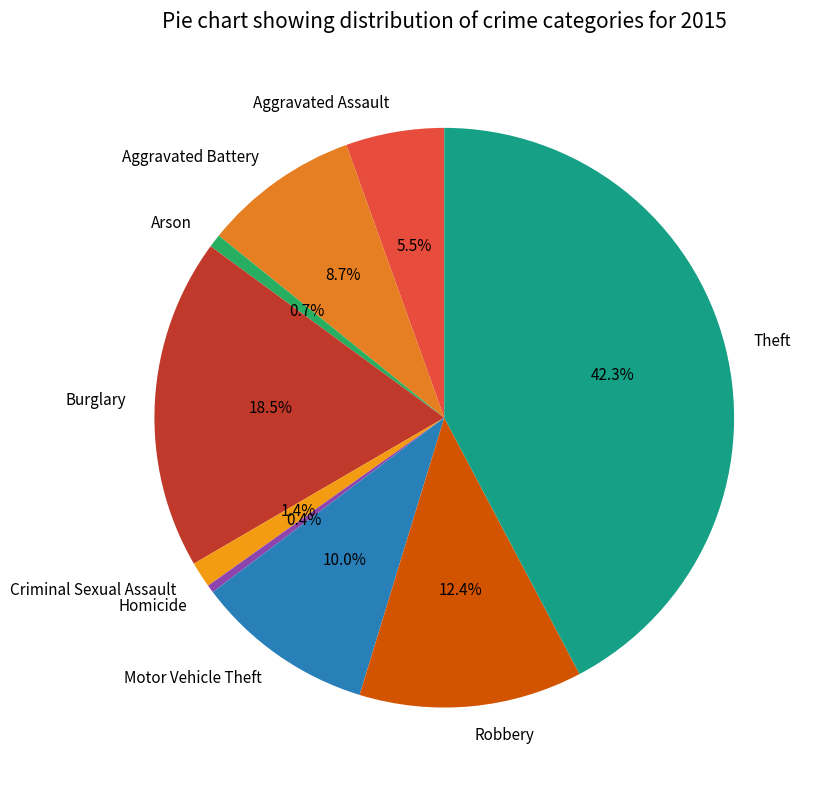

Does any single category account for the majority?

No